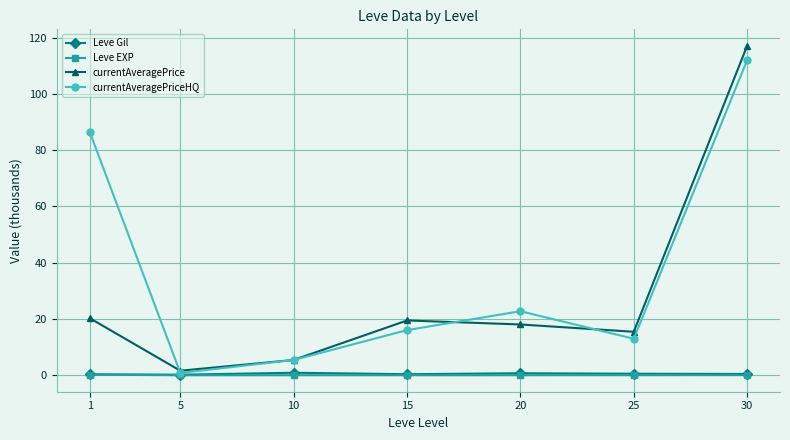

Which series has the widest spread of values?

currentAveragePrice